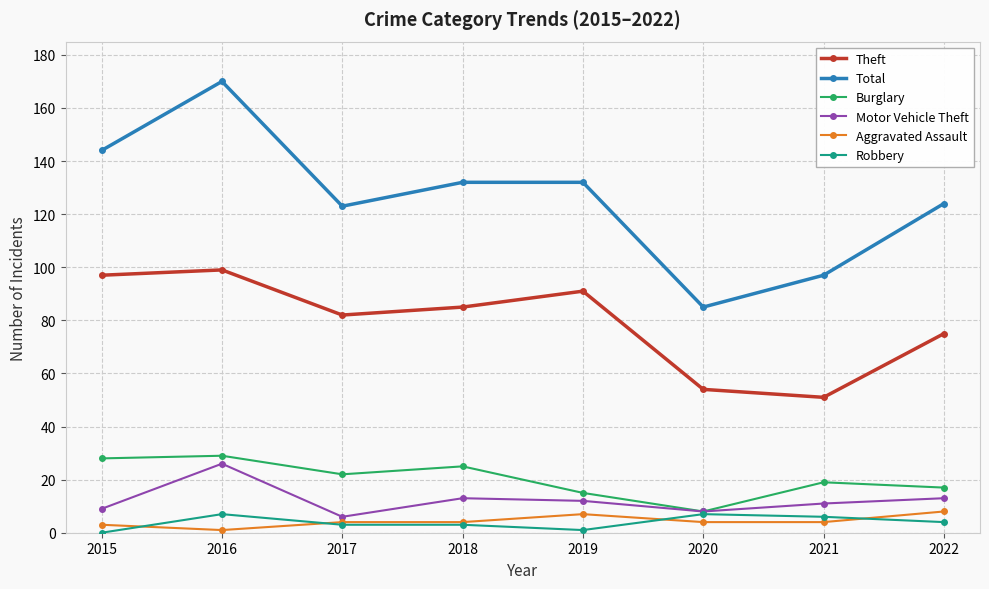

What is the minimum value for Theft?

51